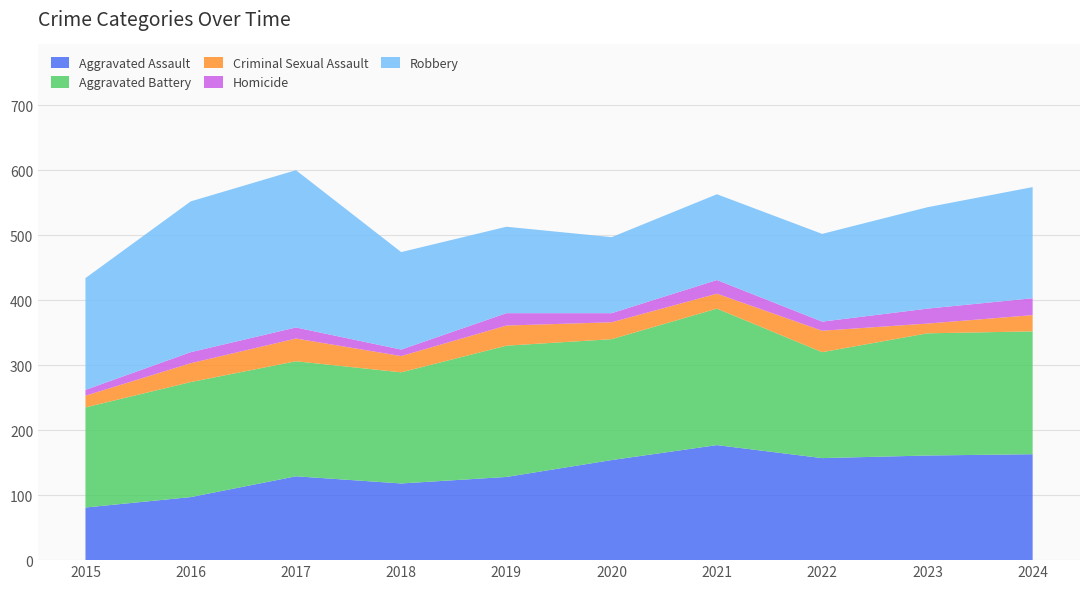

Reading right to left, list all the values displayed in this chart.

Aggravated Assault: 163	161	157	177	154	128	118	129	97	81
Aggravated Battery: 189	188	163	210	186	202	171	177	177	154
Criminal Sexual Assault: 25	15	33	23	26	31	25	35	29	18
Homicide: 26	23	14	21	14	19	10	17	17	9
Robbery: 171	156	135	132	117	133	150	242	232	172